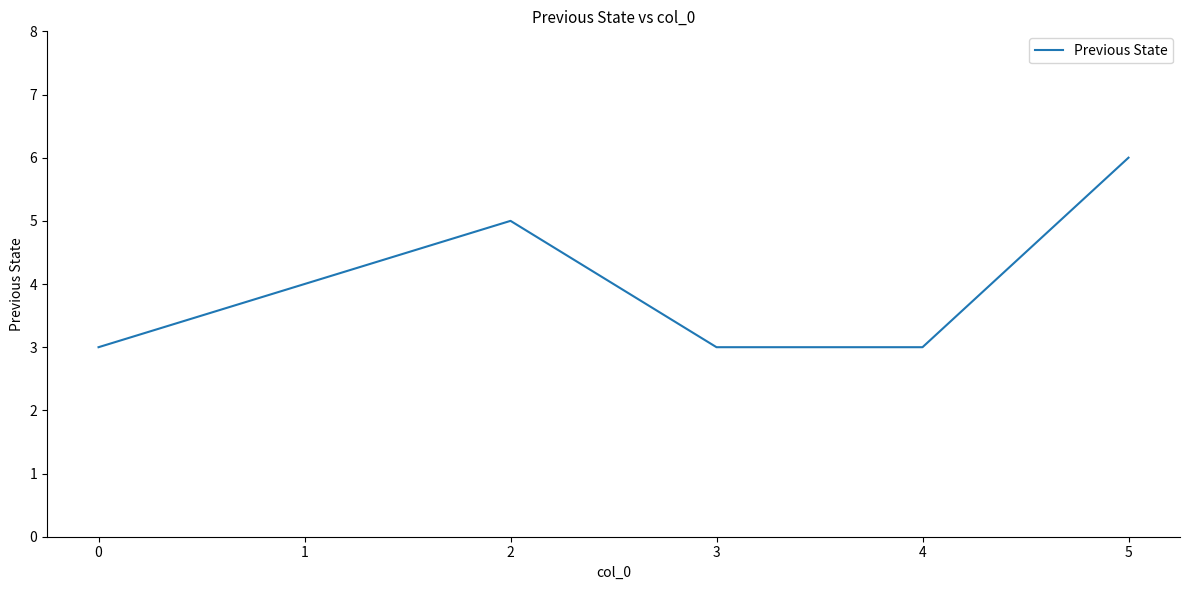

What is the change in value from 1 to 4?

-1